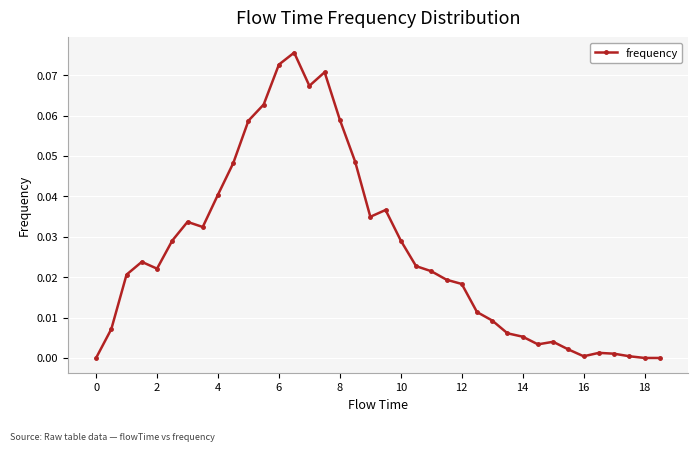

True or false: there are more than 2 points higher than both neighbors.

True